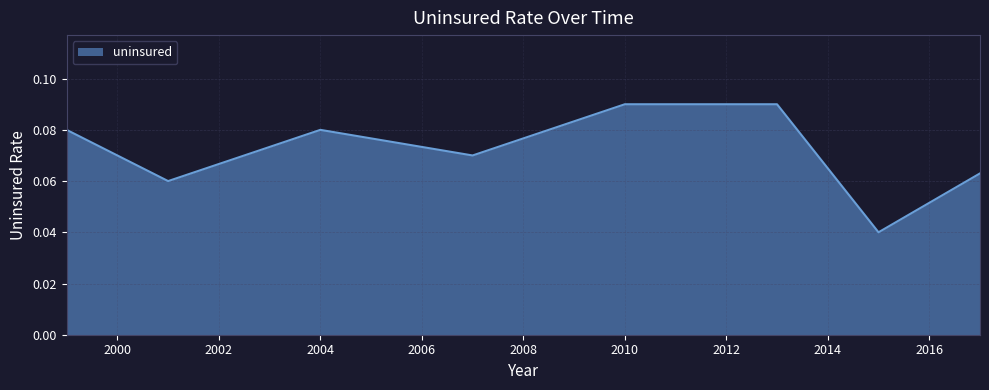

What is the sum of all values?

0.6